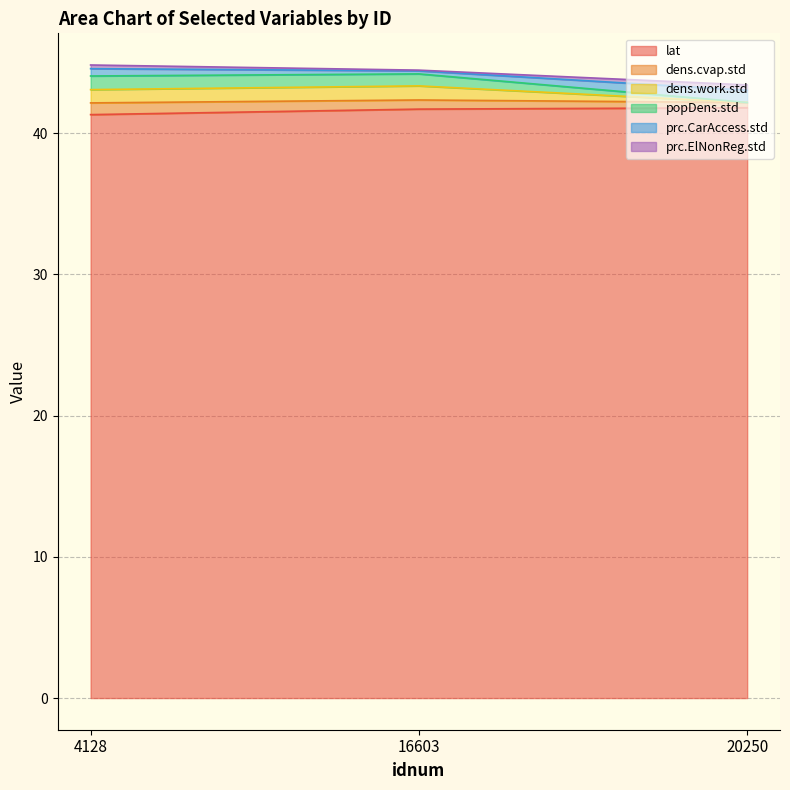

Read the lat value at 4128.

41.3